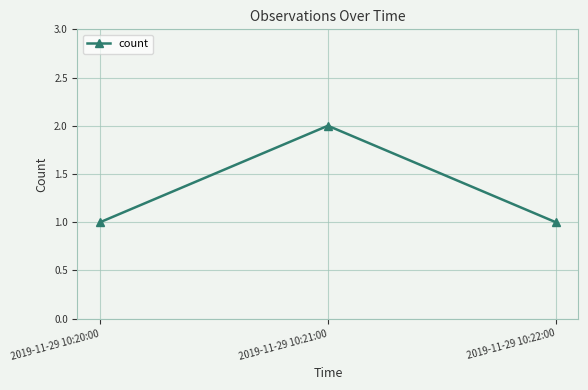

Which has a higher value, 2019-11-29 10:21:00 or 2019-11-29 10:22:00?

2019-11-29 10:21:00